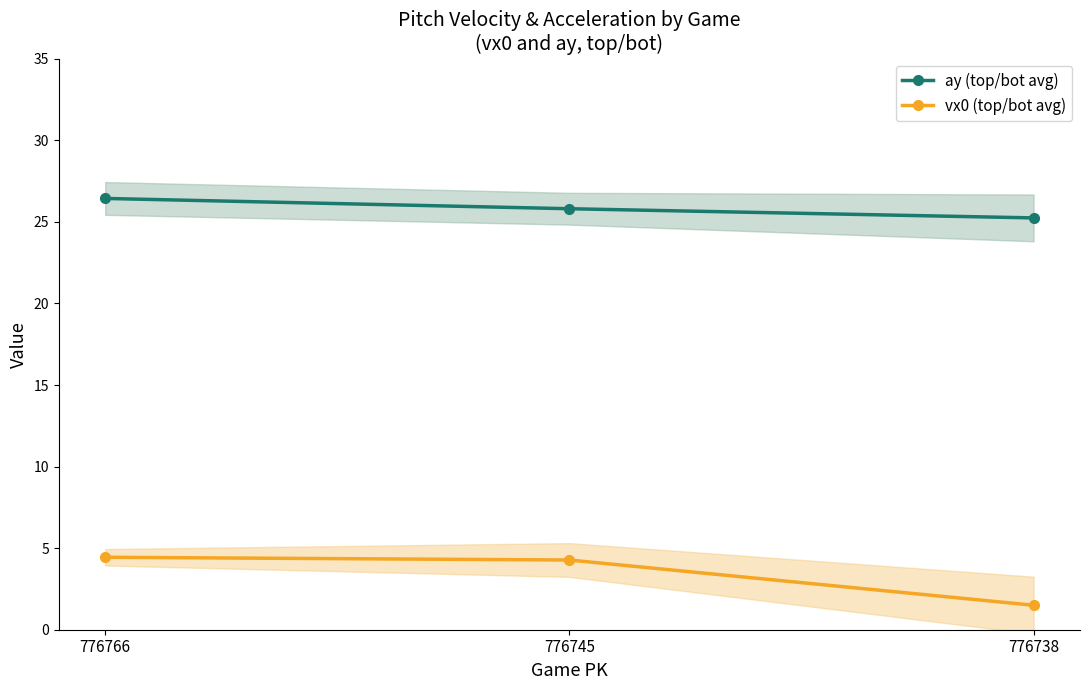

What is the value of the vx0 (top/bot avg) point at the 1st from the left?

4.4